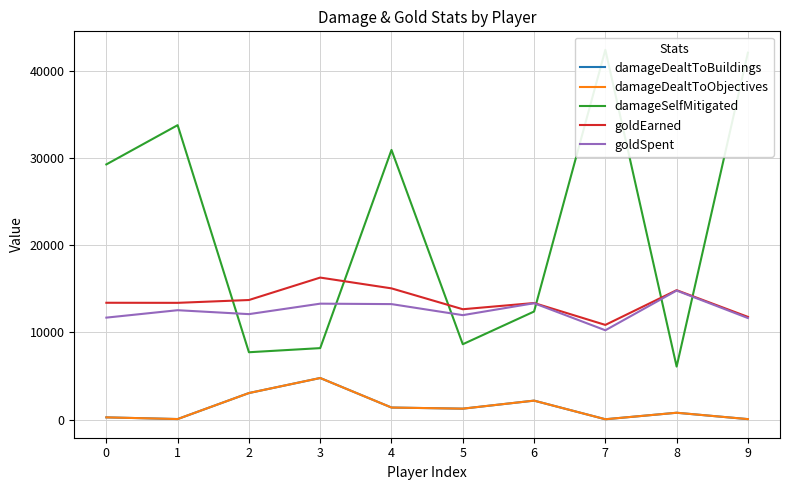

At which category does damageDealtToBuildings reach its first local peak?

3